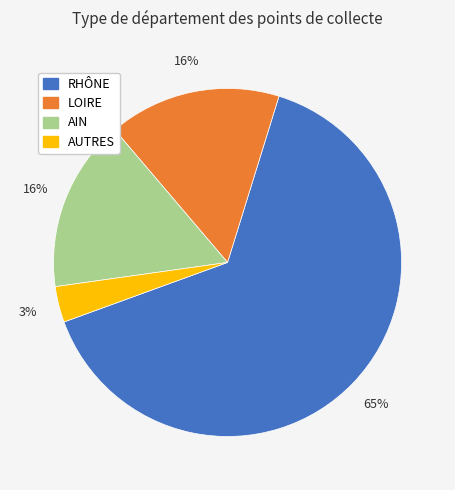

To the nearest percent, what percentage of the pie is LOIRE?

16%